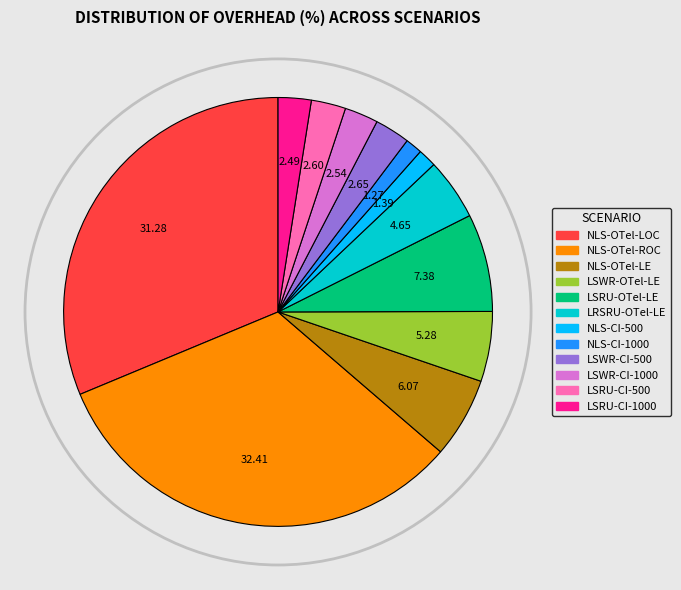

Which slice is the largest?

NLS-OTel-ROC